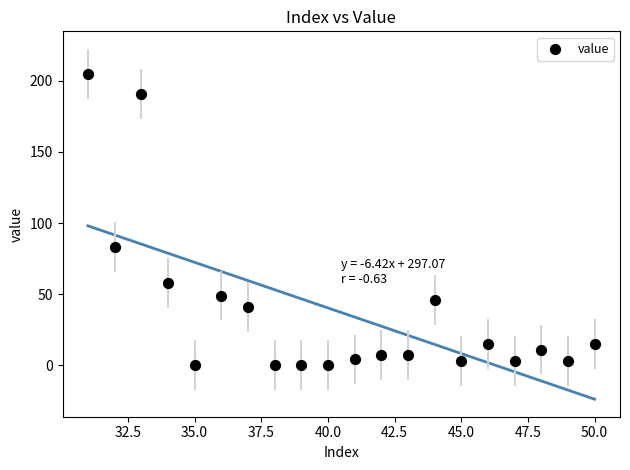

What Y value in the scatter plot is closest to 102?

83